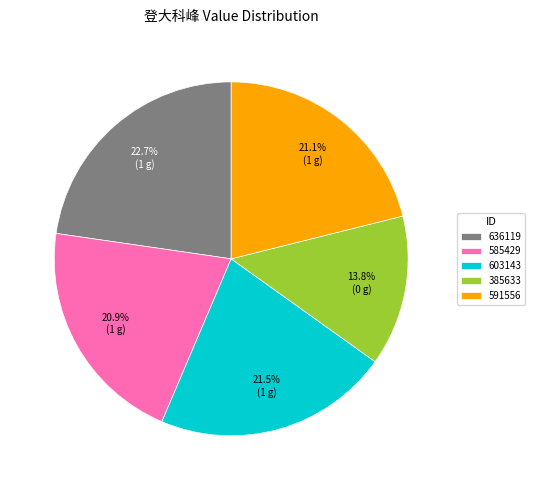

Which category has the biggest portion of the pie?

636119